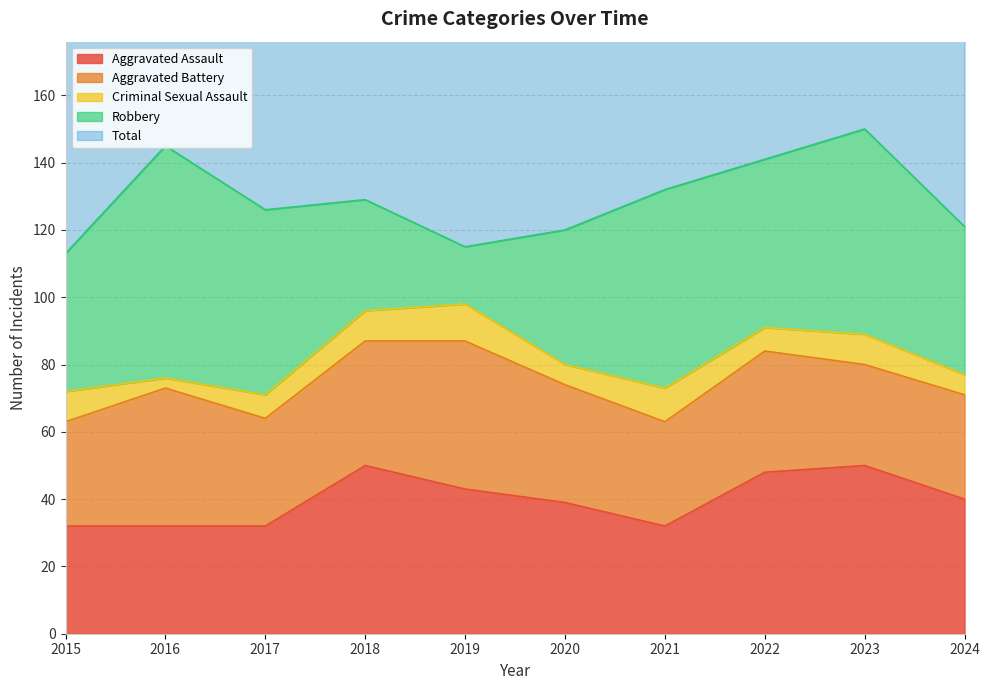

Where do Aggravated Assault and Aggravated Battery first cross each other?

2015 and 2016